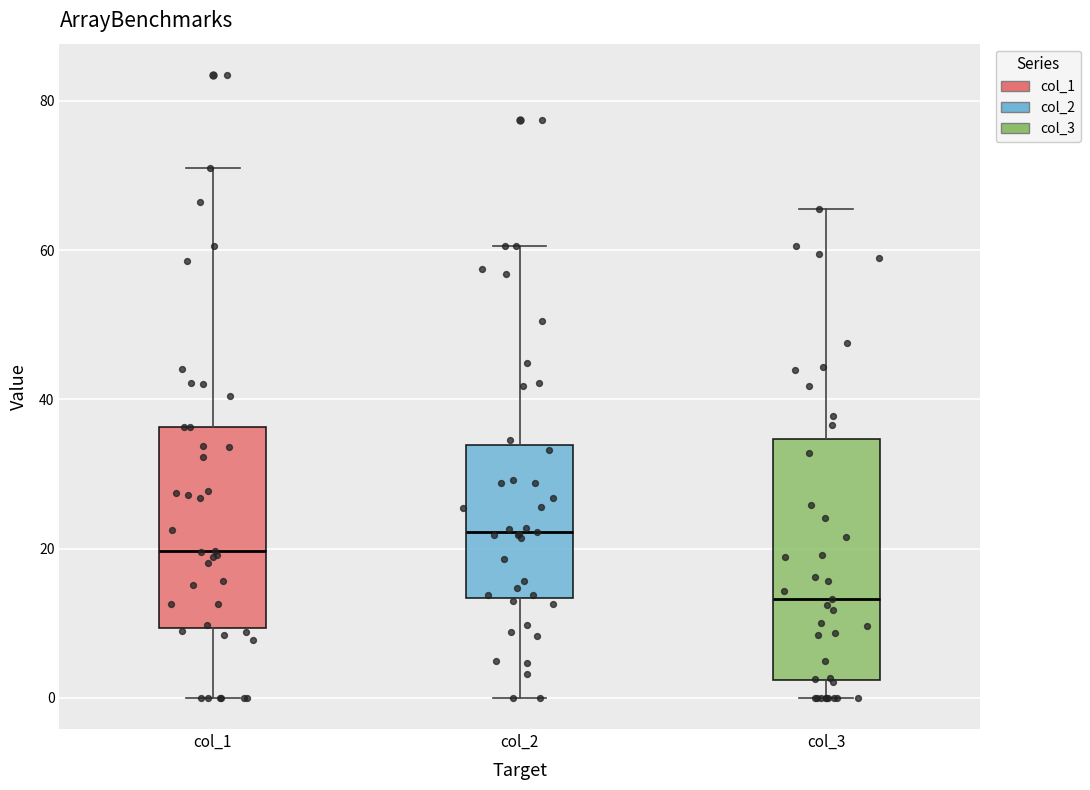

Reading left to right, read every box against the y-axis: the position of its median line, the range the box covers, and the ends of its whiskers. The values are not printed on the chart, so give them approximately, as read against the axis.

col_1: median 20, box 10 to 36, whiskers 0 to 72
col_2: median 22, box 14 to 34, whiskers 0 to 60
col_3: median 14, box 2 to 34, whiskers 0 to 66